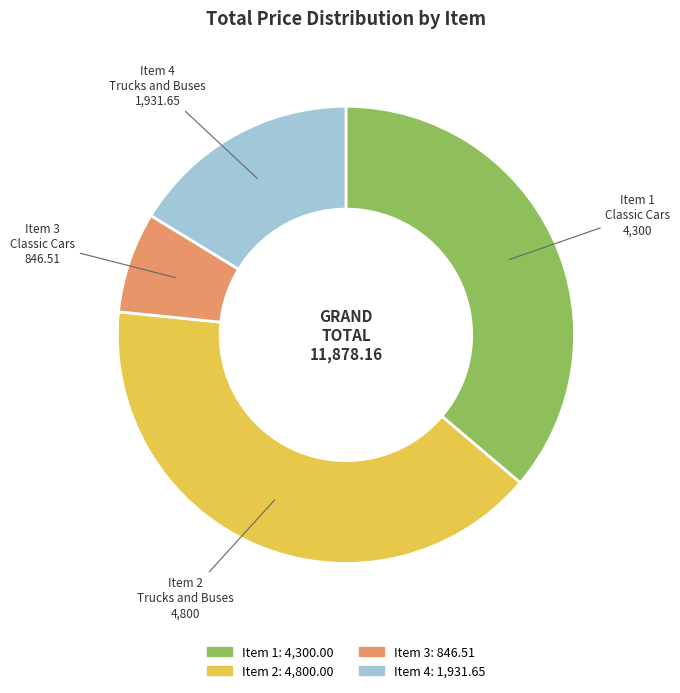

Is it true that Item 1 Classic Cars 4,300 is 36% of the pie?

True